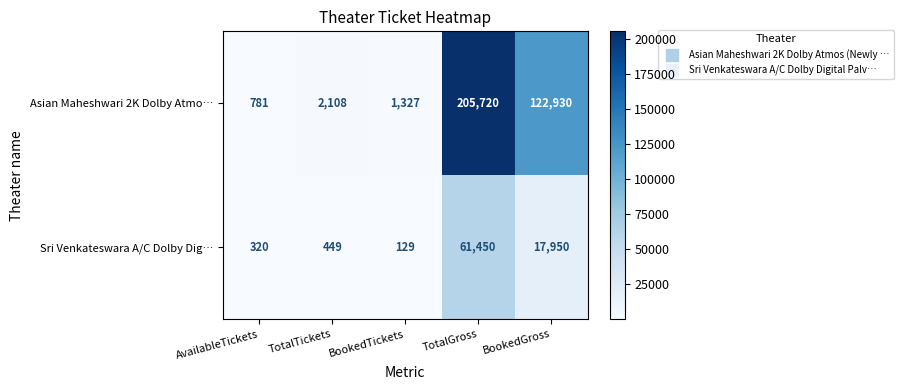

The Sri Venkateswara A/C Dolby Dig… series shows 106 at TotalTickets. True or false?

False